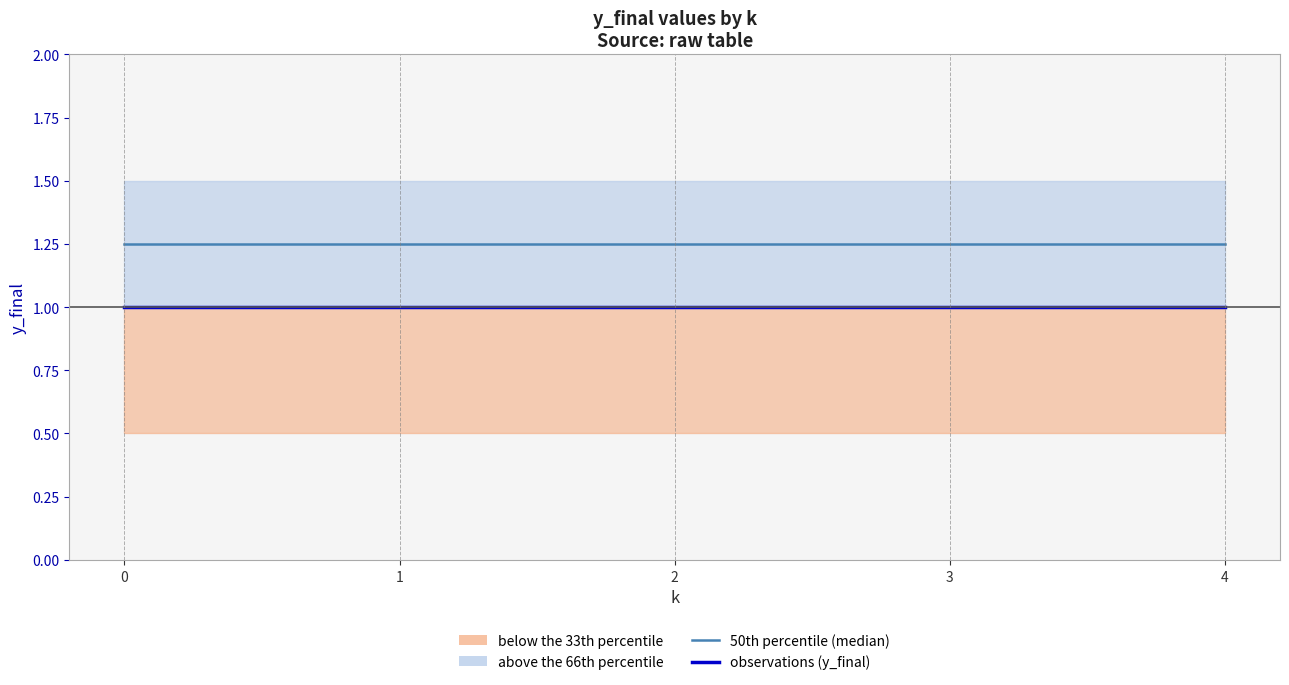

What is the average value of the observations (y_final) series?

1.0